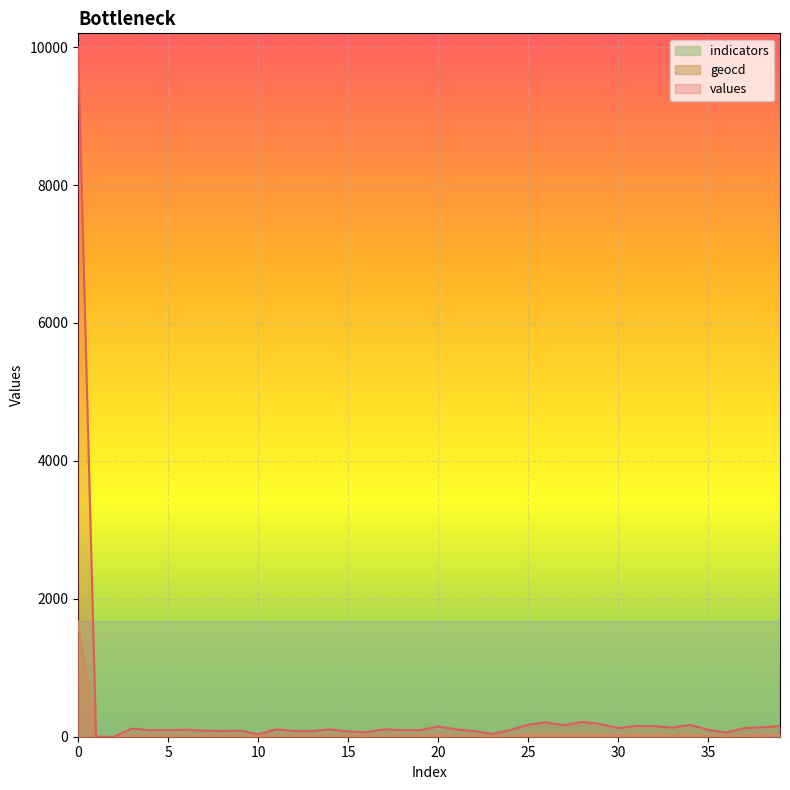

Which series has the widest spread of values?

values